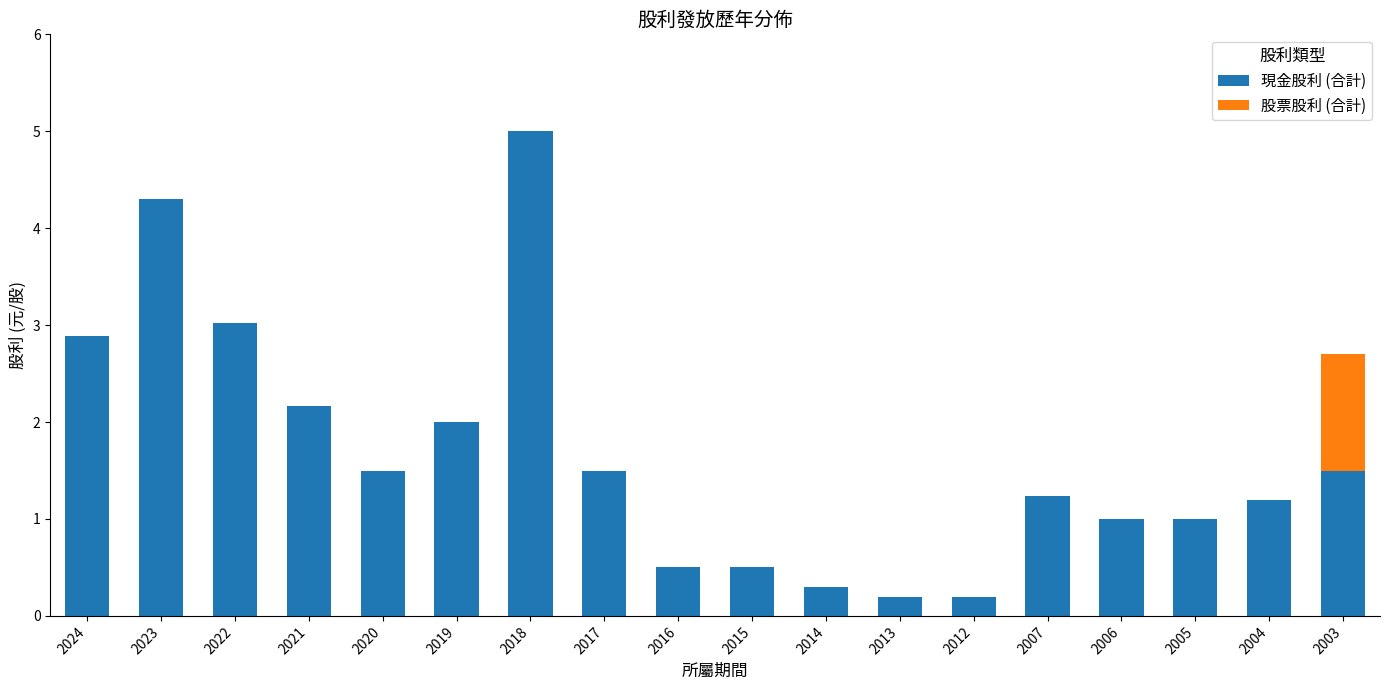

What is the total value across all series at 2012?

0.2